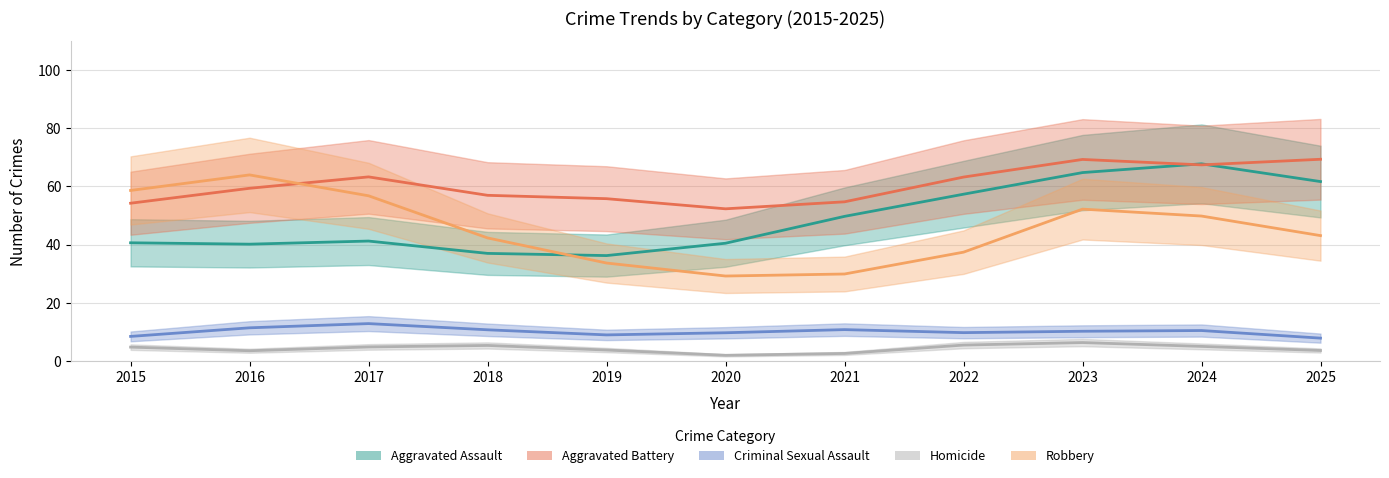

True or false: Homicide has more than 1 points higher than both neighbors.

False